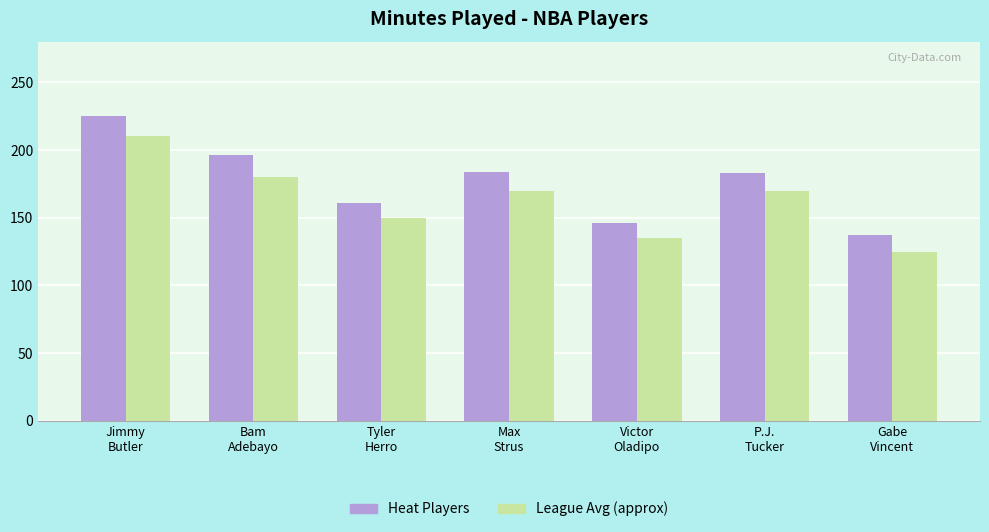

What is the minimum value shown in the chart?

125